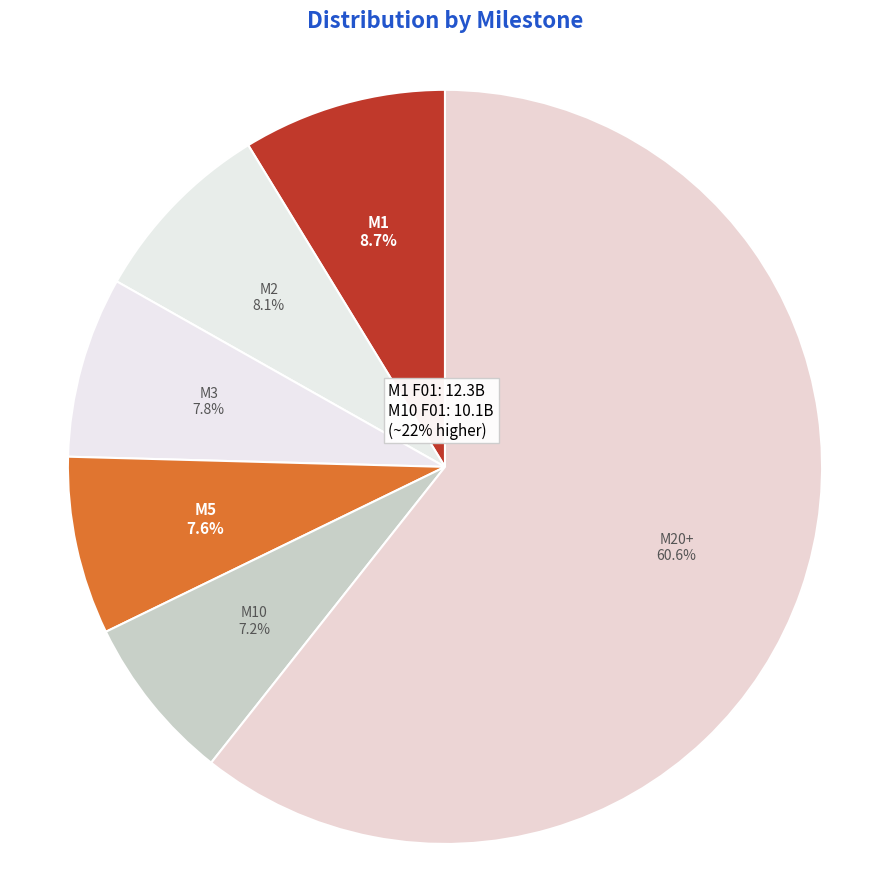

True or false: milestone 60 accounts for 18% of the total.

False